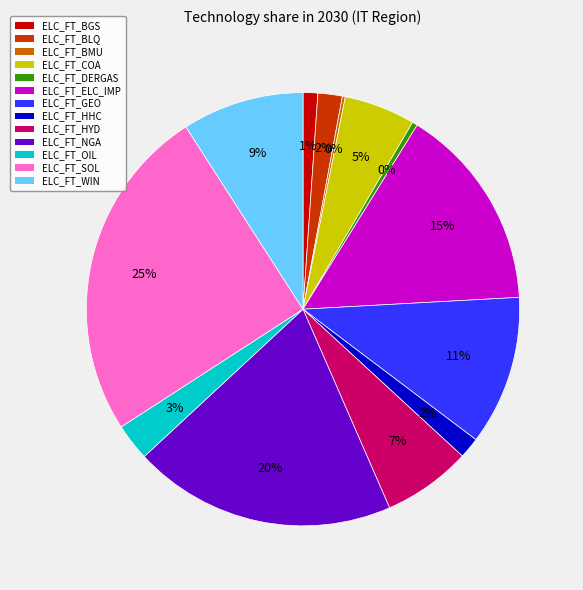

To the nearest percent, what percentage of the pie is ELC_FT_WIN?

9%